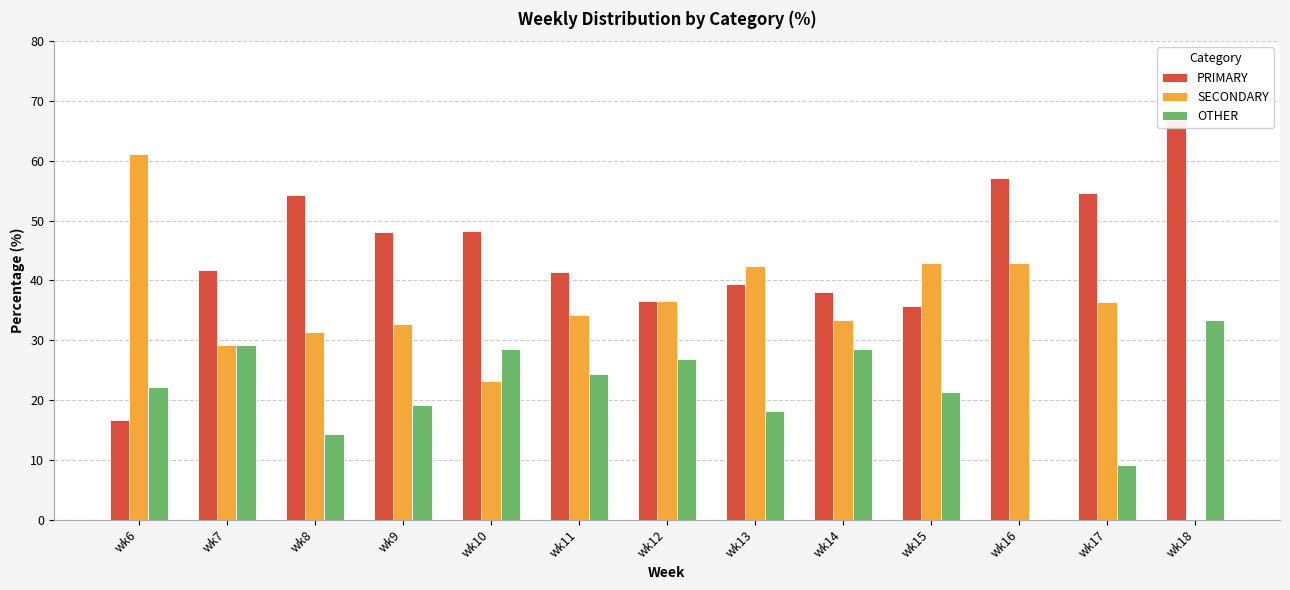

What is the lowest value of the PRIMARY series?

16.7